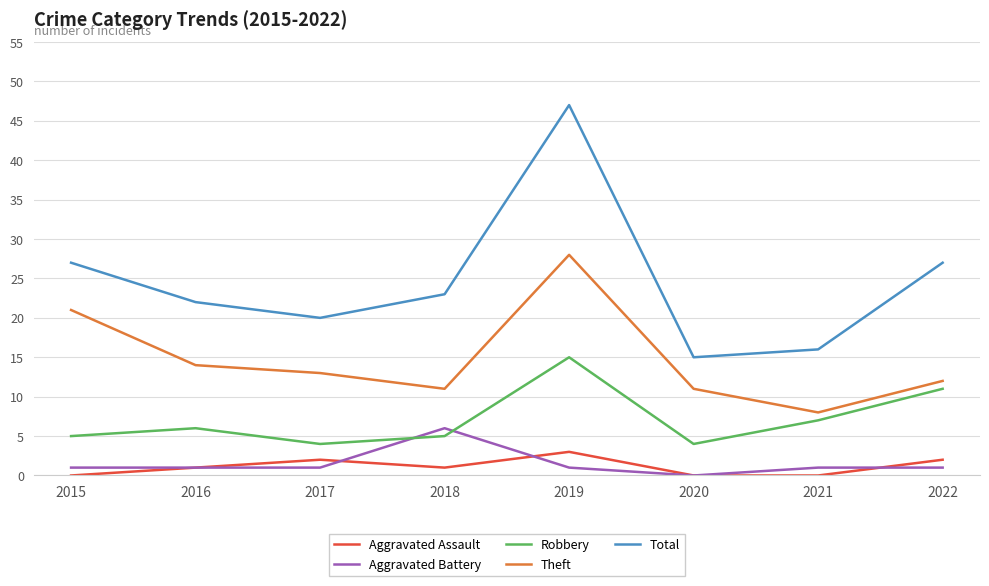

Is the value of Theft at 2015 greater than the value of Aggravated Battery at 2019?

Yes